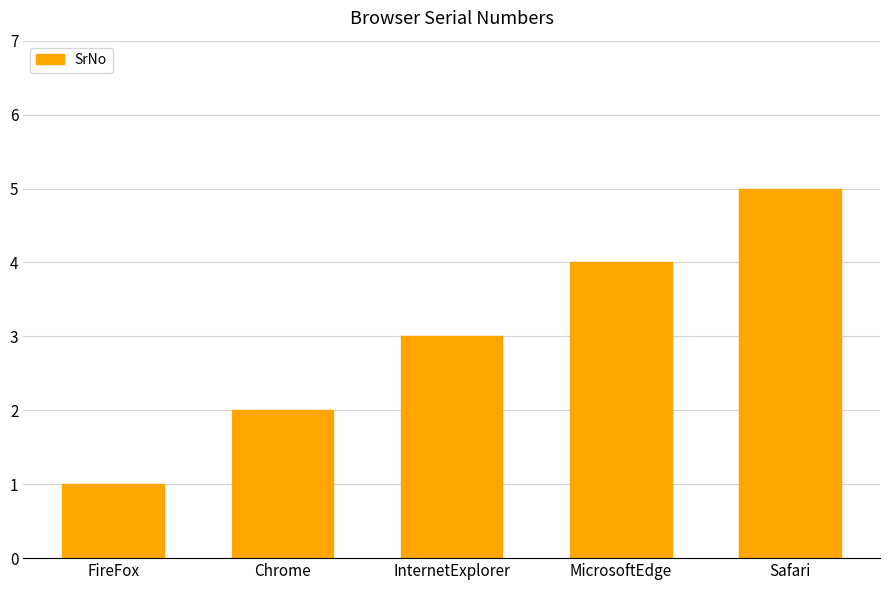

Reading right to left, what are all the values shown in this chart?

Safari=5	MicrosoftEdge=4	InternetExplorer=3	Chrome=2	FireFox=1